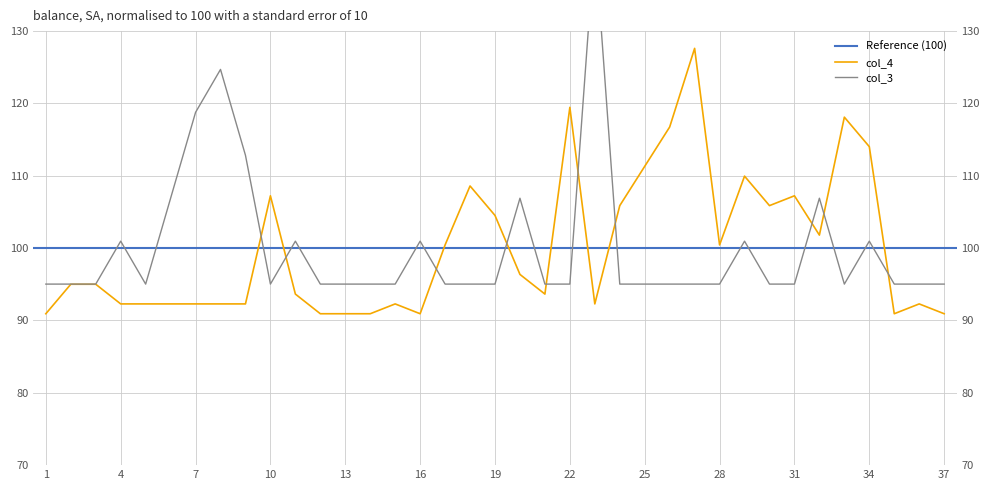

True or false: col_4 has a value of 24.8 at 28.

False